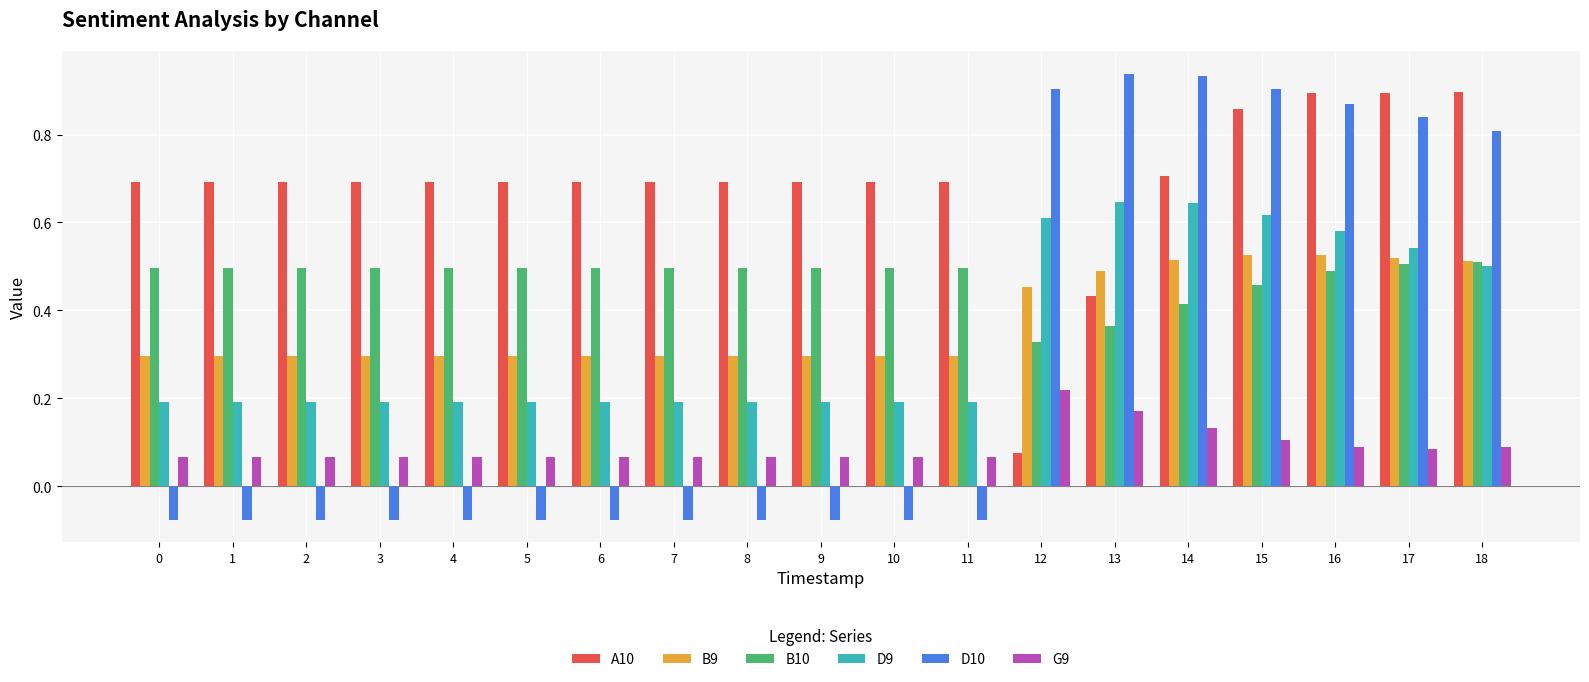

Rank the series at 10 from highest to lowest value.

A10, B10, B9, D9, G9, D10